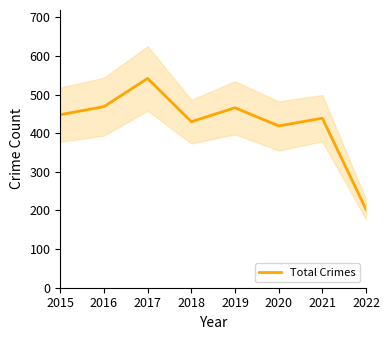

What is the average value?

427